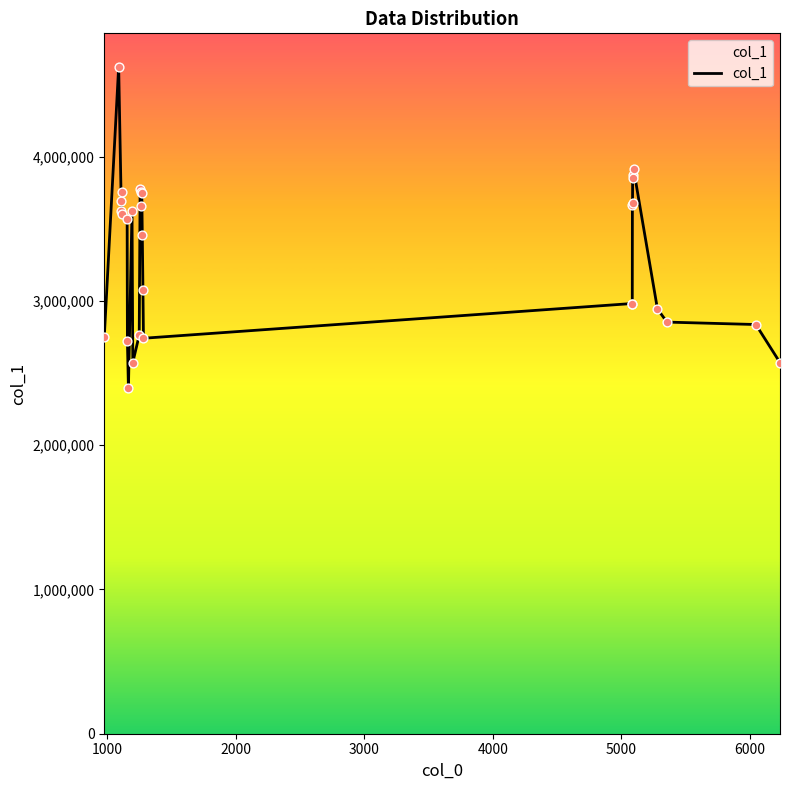

What is the difference between the maximum and minimum values?

2229841